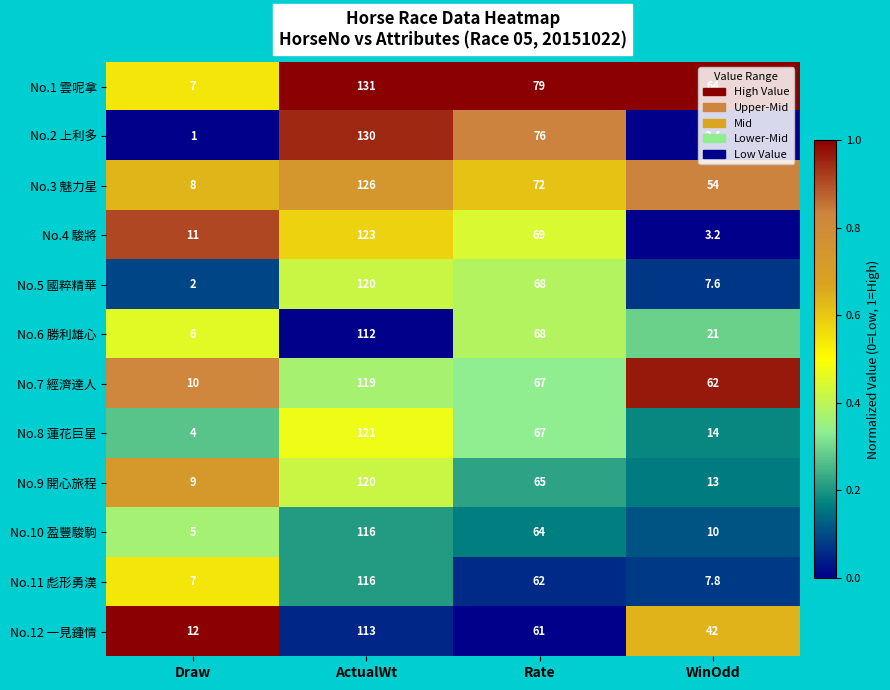

What is the sum of all No.3 魅力星 values?

260.0